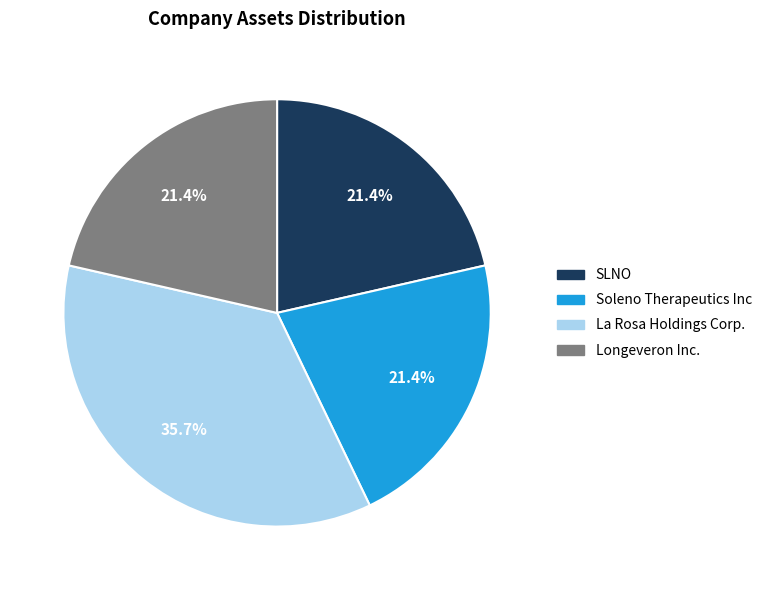

Which slice is the largest?

La Rosa Holdings Corp.